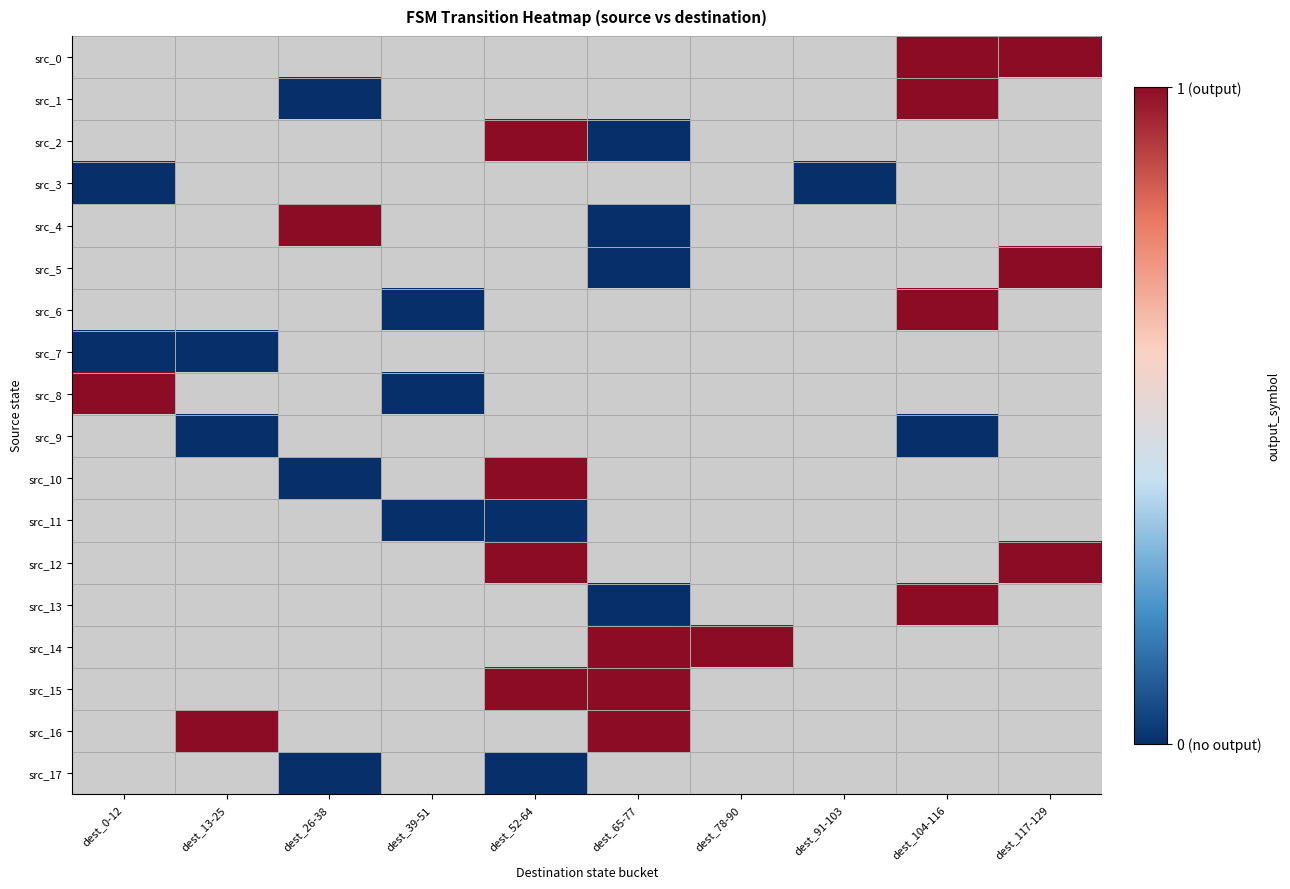

Which category has the lowest value across all series?

dest_0-12